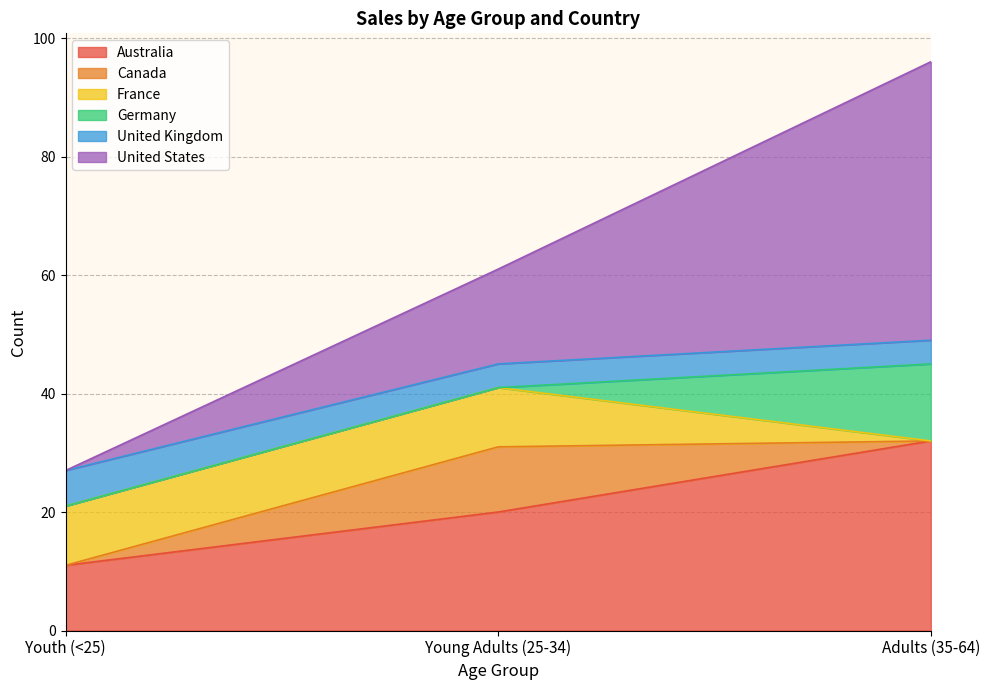

Which has a higher value, Adults (35-64) or Youth (<25)?

Adults (35-64)